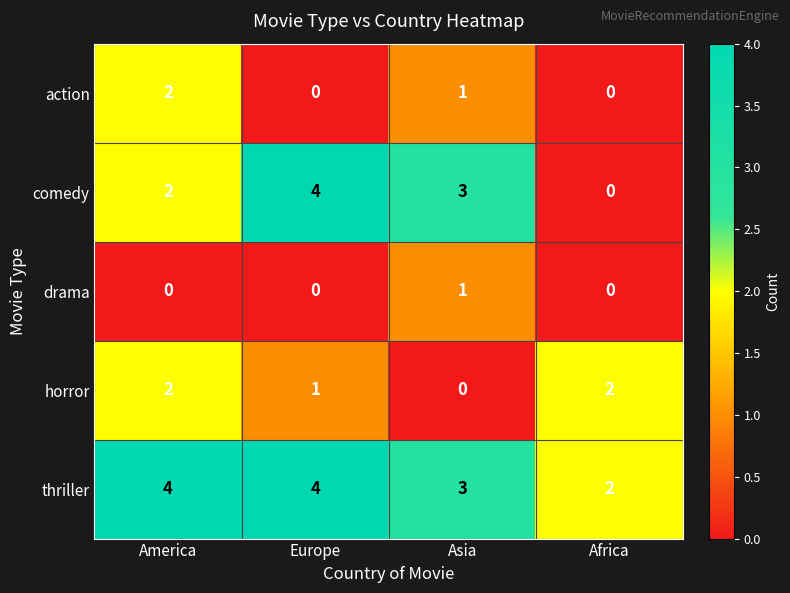

What is the greatest value displayed?

4